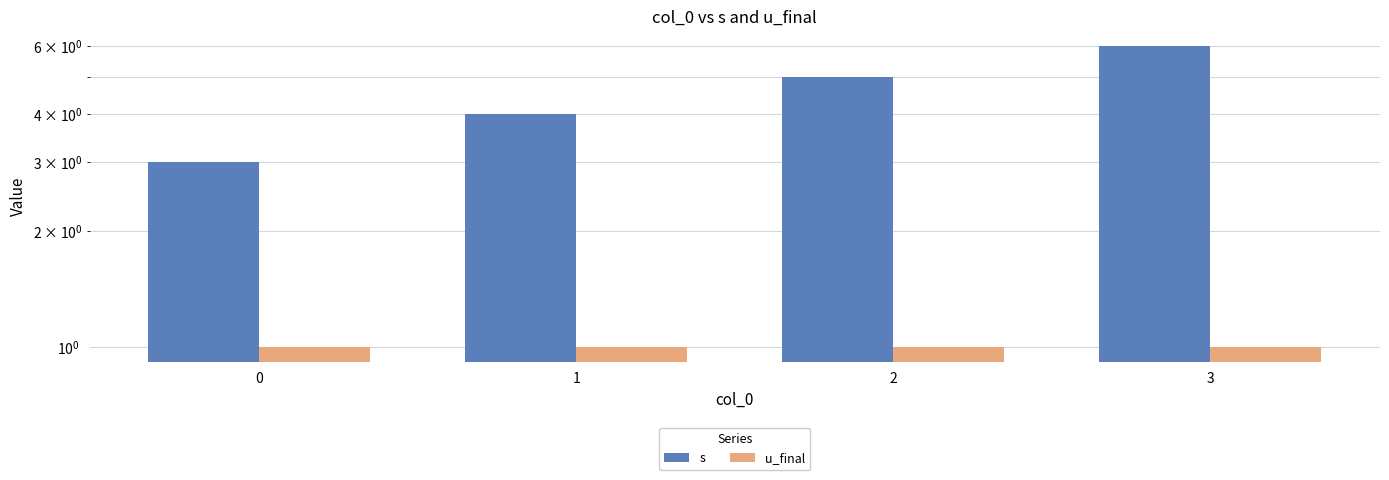

What is the value of the s bar at the 2nd from the left?

4